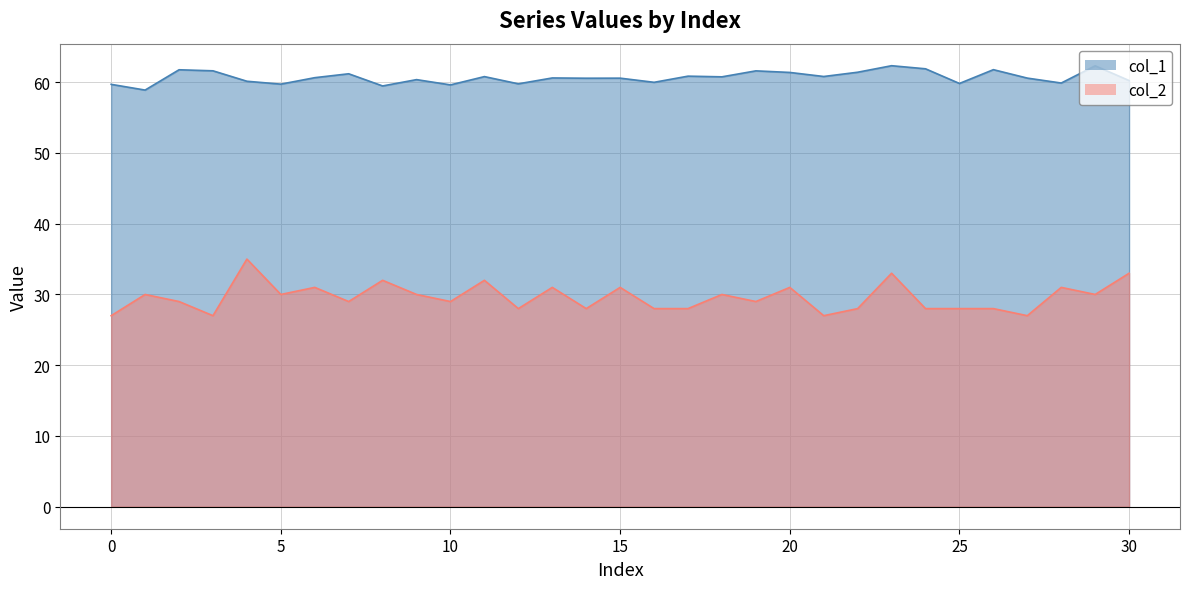

Where is the first local maximum for col_1?

2